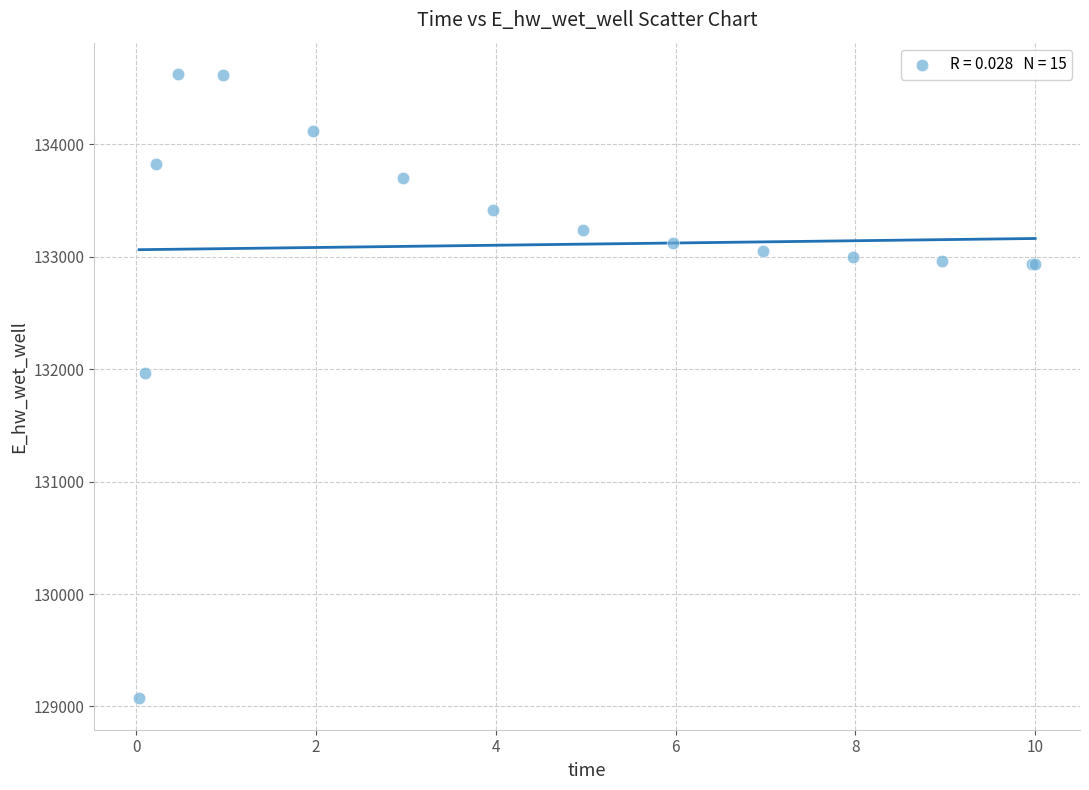

What Y value in the scatter plot is closest to 131849?

131970.0